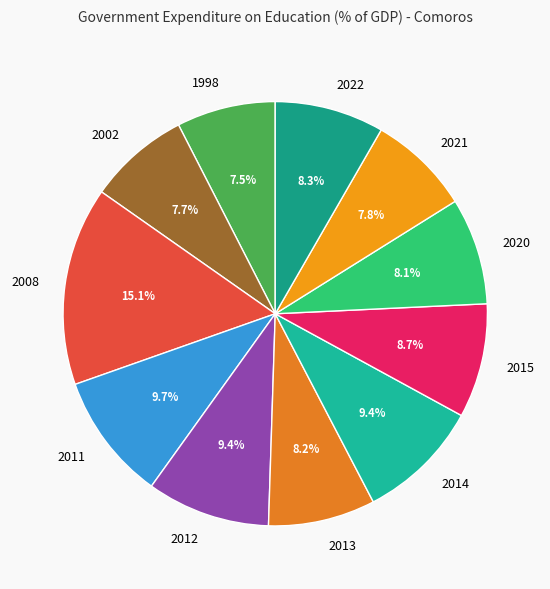

How many slices are in this pie chart?

11